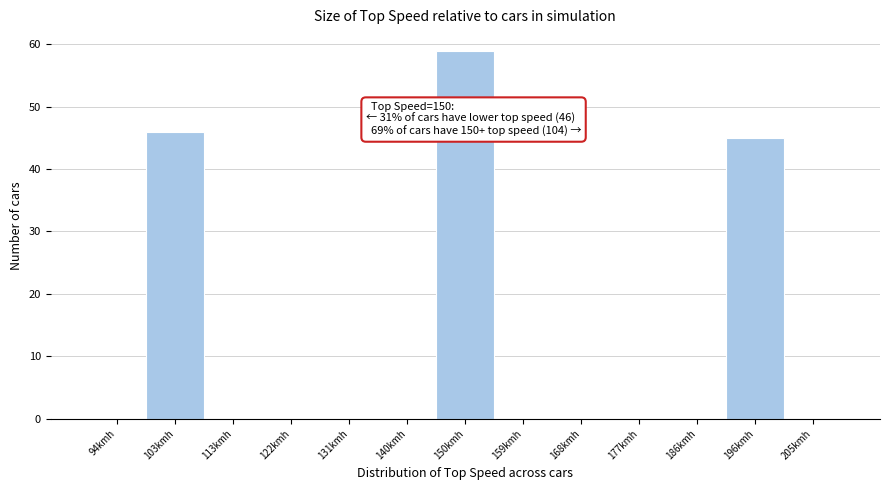

Which range on the x-axis has the tallest bar?

145 to 155